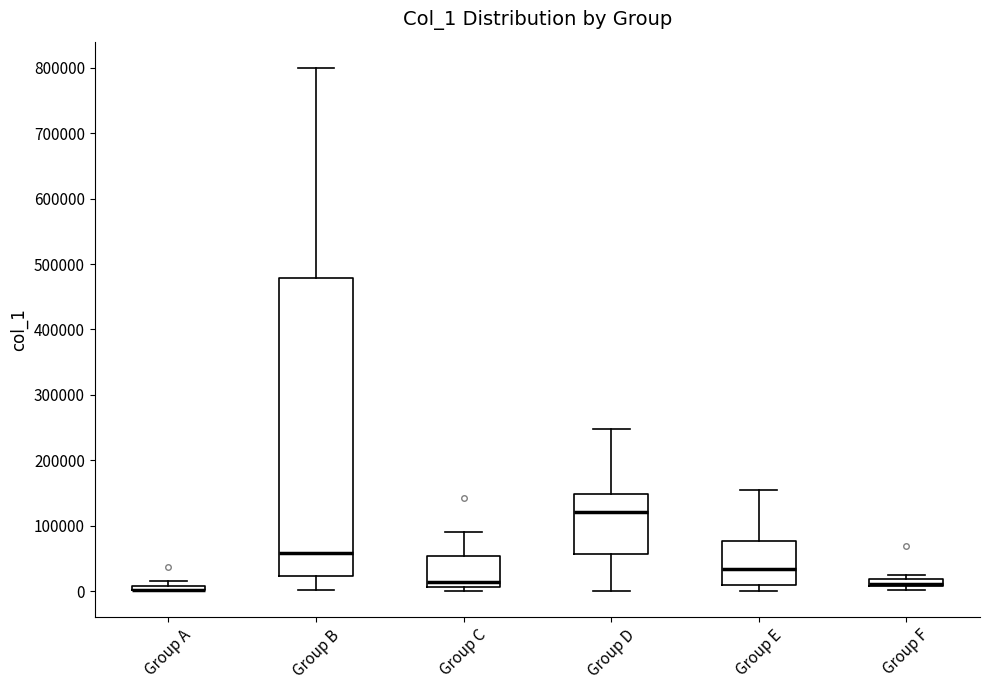

Where does the lower whisker of the box for Group D end on the y-axis? The values are not printed on the chart, so give them approximately, as read against the axis.

0